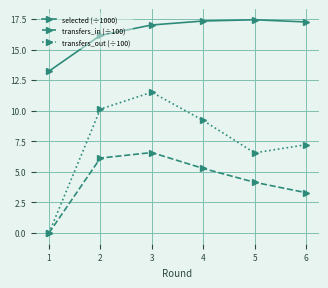

True or false: selected (÷1000) has more than 0 points higher than both neighbors.

True